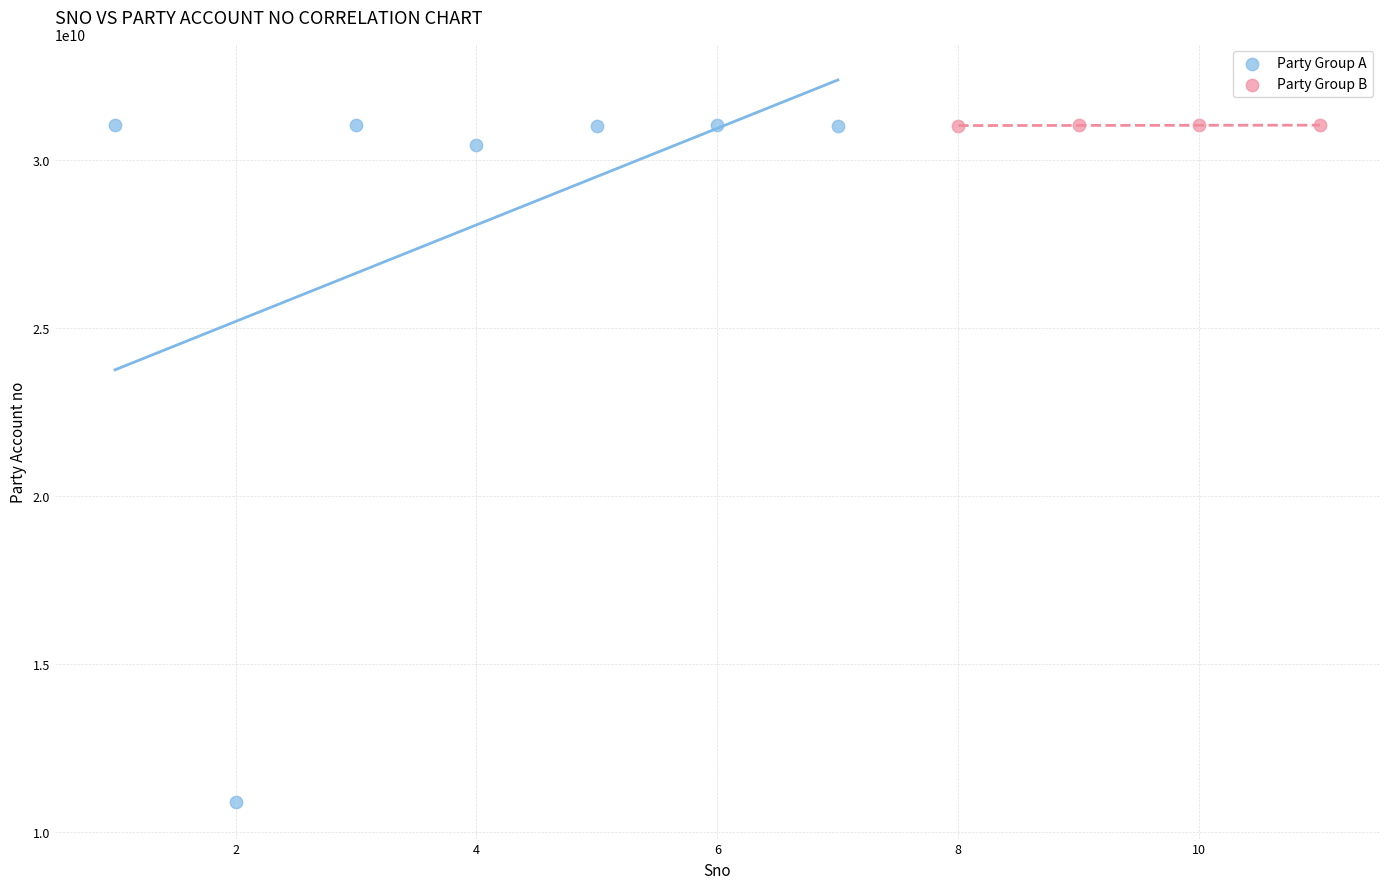

Which series contains the lowest Y value?

Party Group A